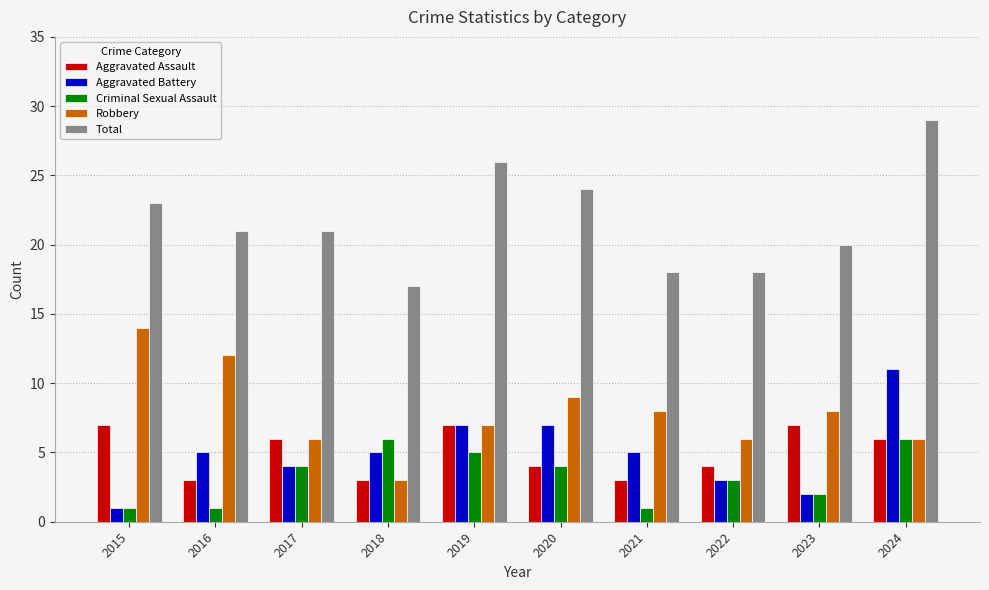

How many data points does each series have?

10